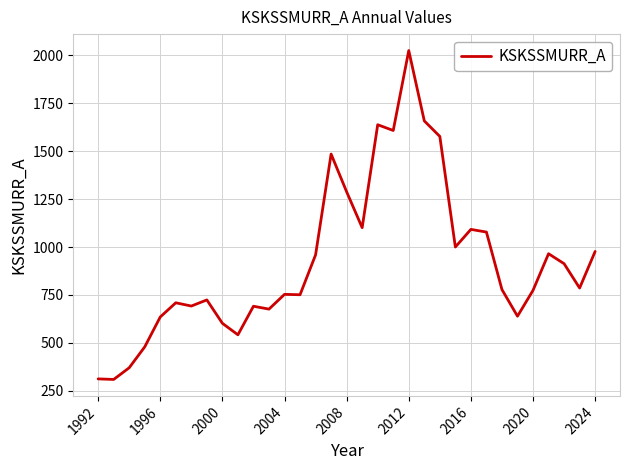

What is the difference between the maximum and minimum values?

1716